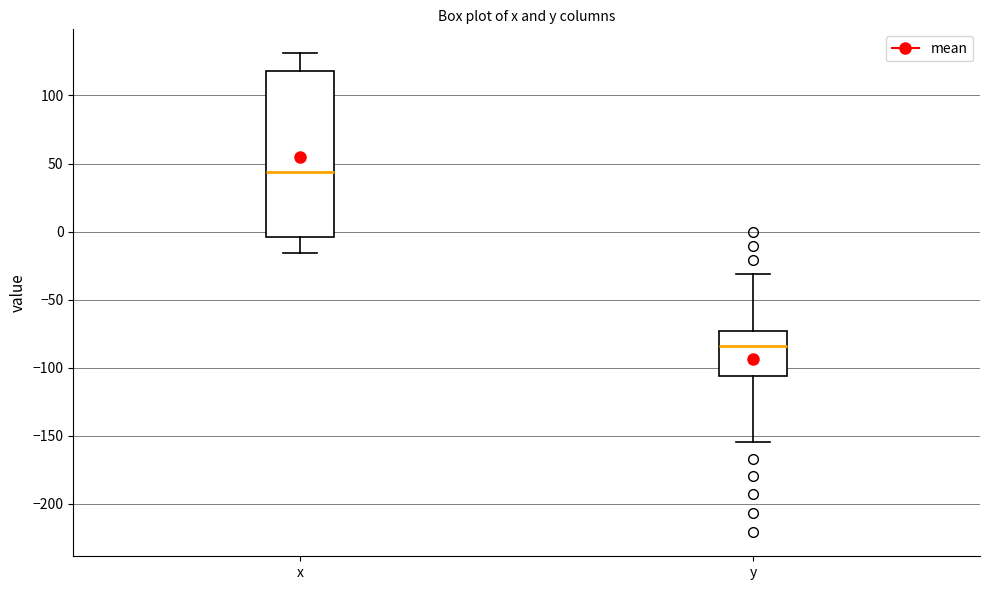

Which box's median line is the highest?

x